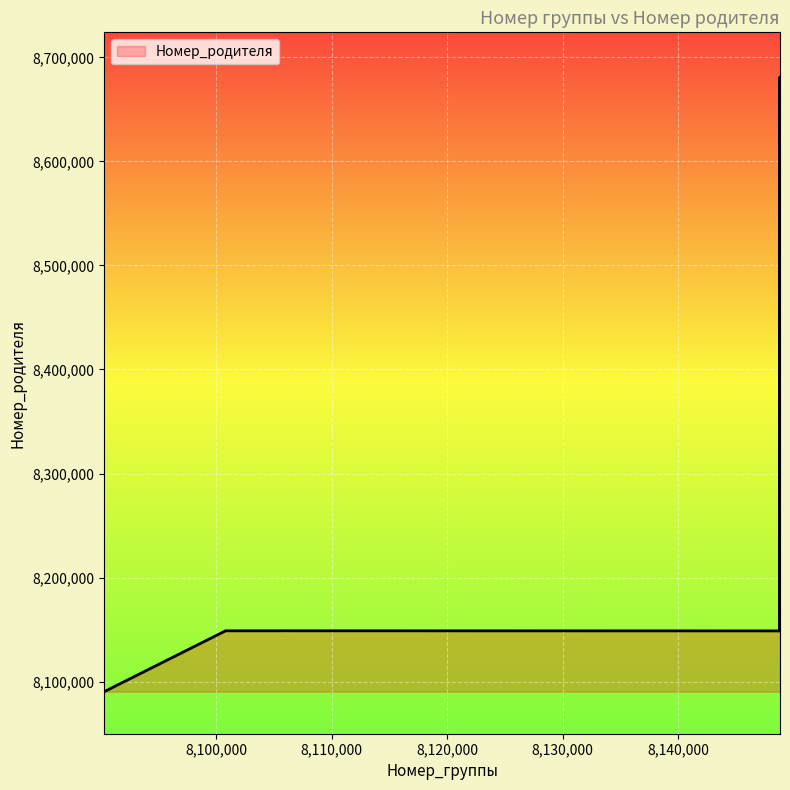

What is the minimum value shown in the chart?

8090315